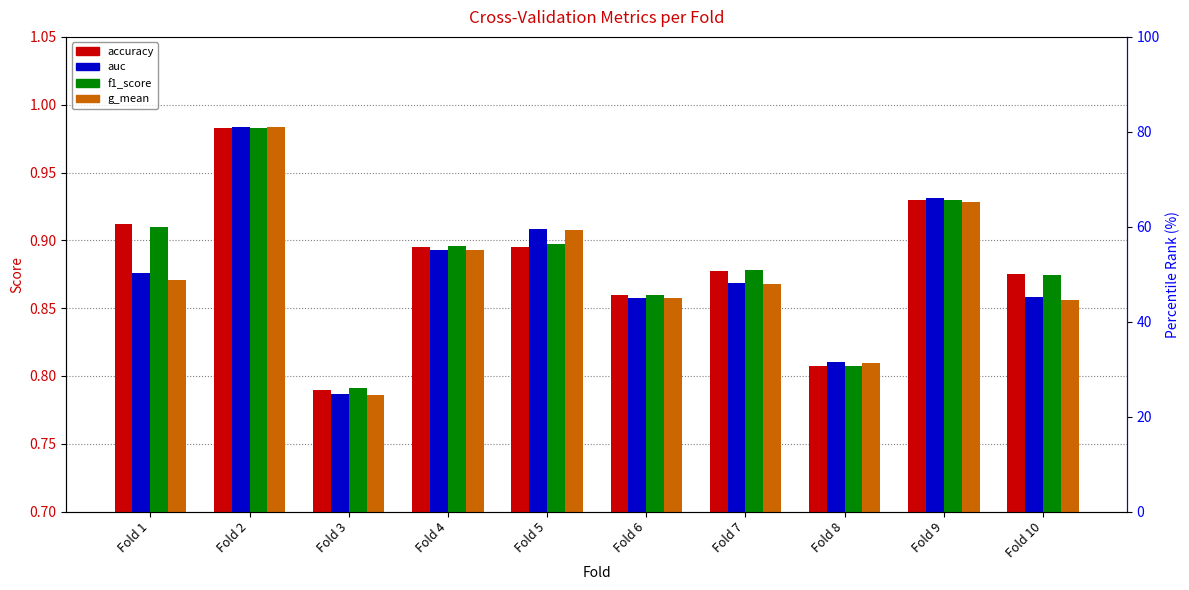

What is the sum of all auc values?

8.8